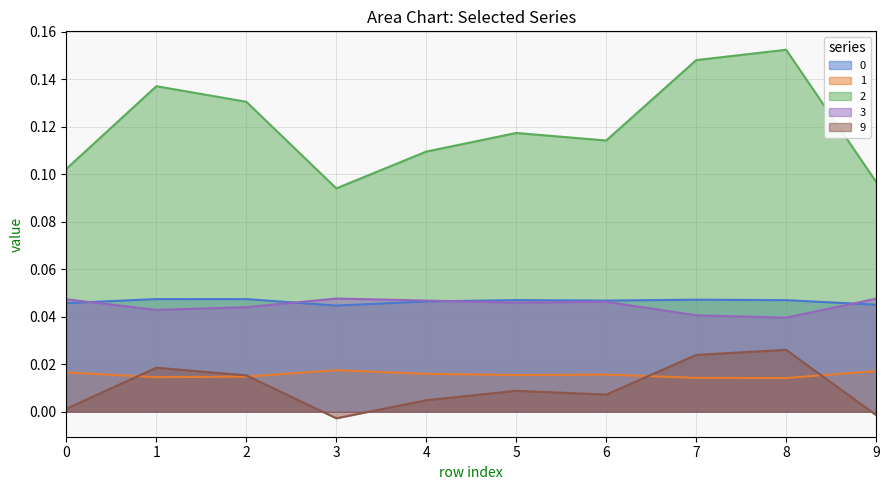

How many intersections are there between 1 and 9?

4